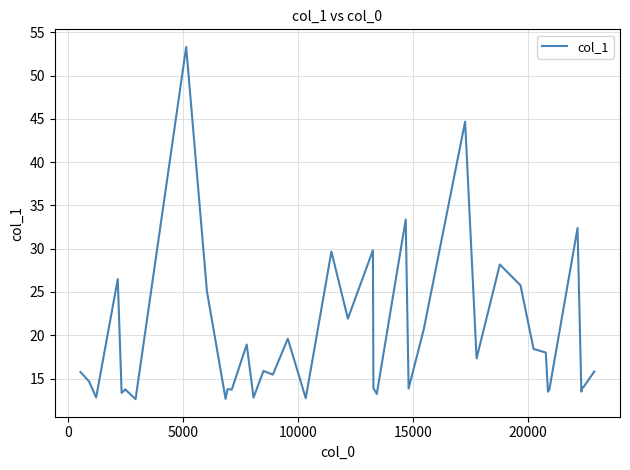

What is the minimum value shown in the chart?

12.6